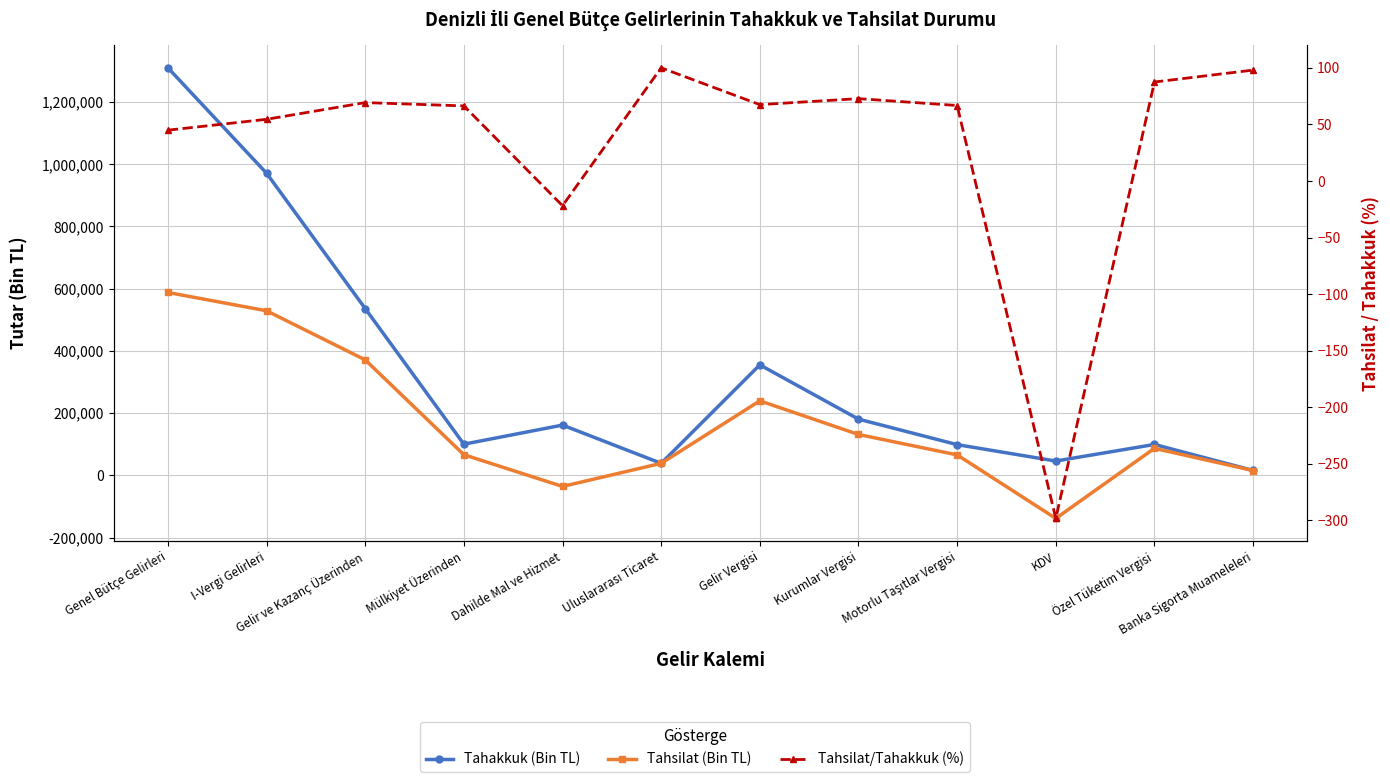

Reading right to left, what are all the values shown in this chart?

Tahakkuk (Bin TL): 15988.0	99533.0	46296.0	99021.0	180935.0	355357.0	38869.0	161820.0	100432.0	536292.0	971185.0	1309893.0
Tahsilat (Bin TL): 15669.0	87042.0	-138095.0	66028.0	131666.0	239760.0	38869.0	-35381.0	66627.0	371426.0	529160.0	587947.0
Tahsilat/Tahakkuk (%): 98.0	87.5	-298.3	66.7	72.8	67.5	100.0	-21.9	66.3	69.3	54.5	44.9